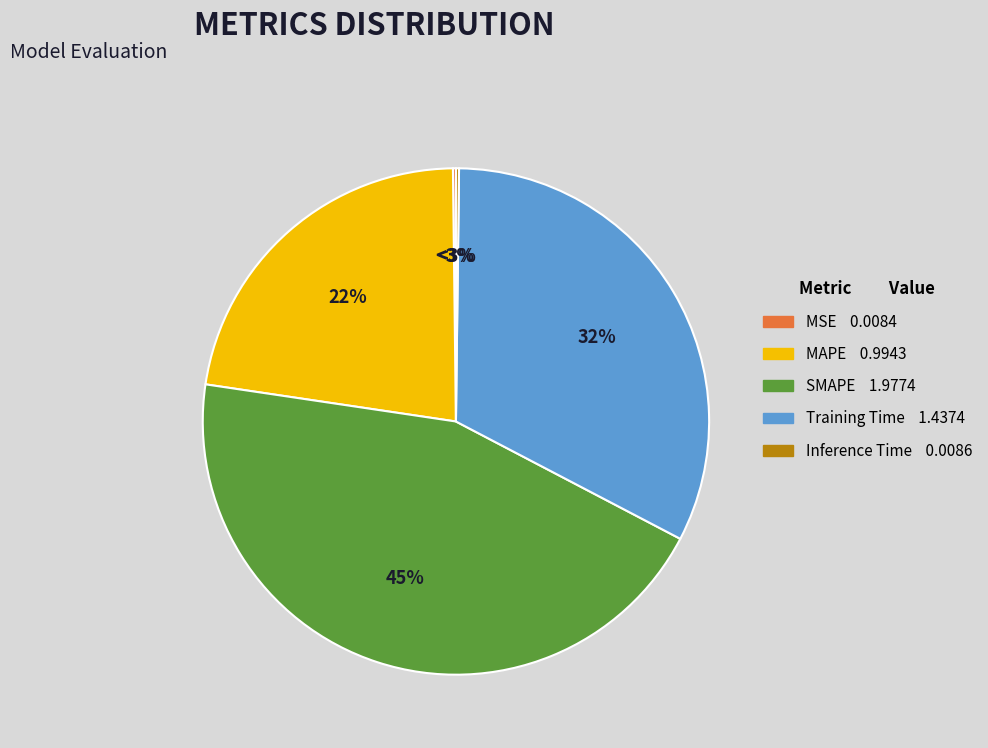

What is the change in value from MSE to SMAPE?

+2.0